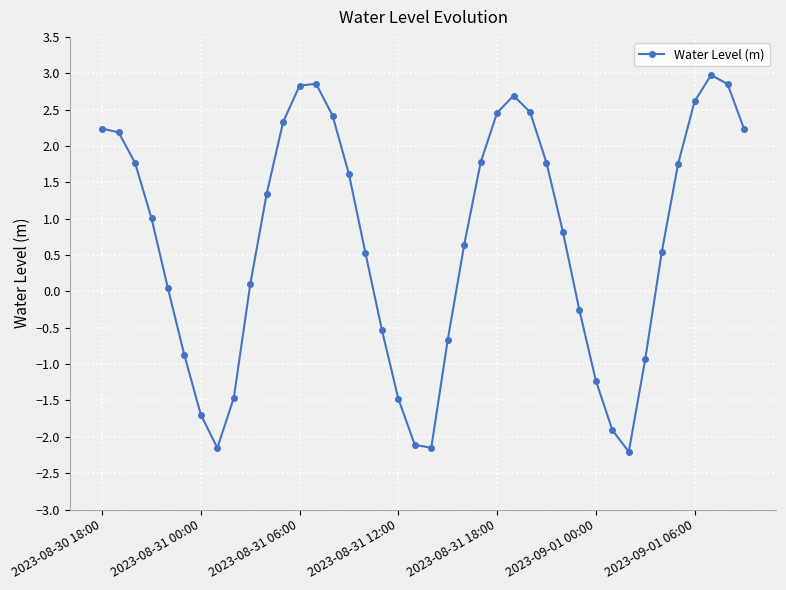

True or false: the data has more than 0 interior local peaks.

True